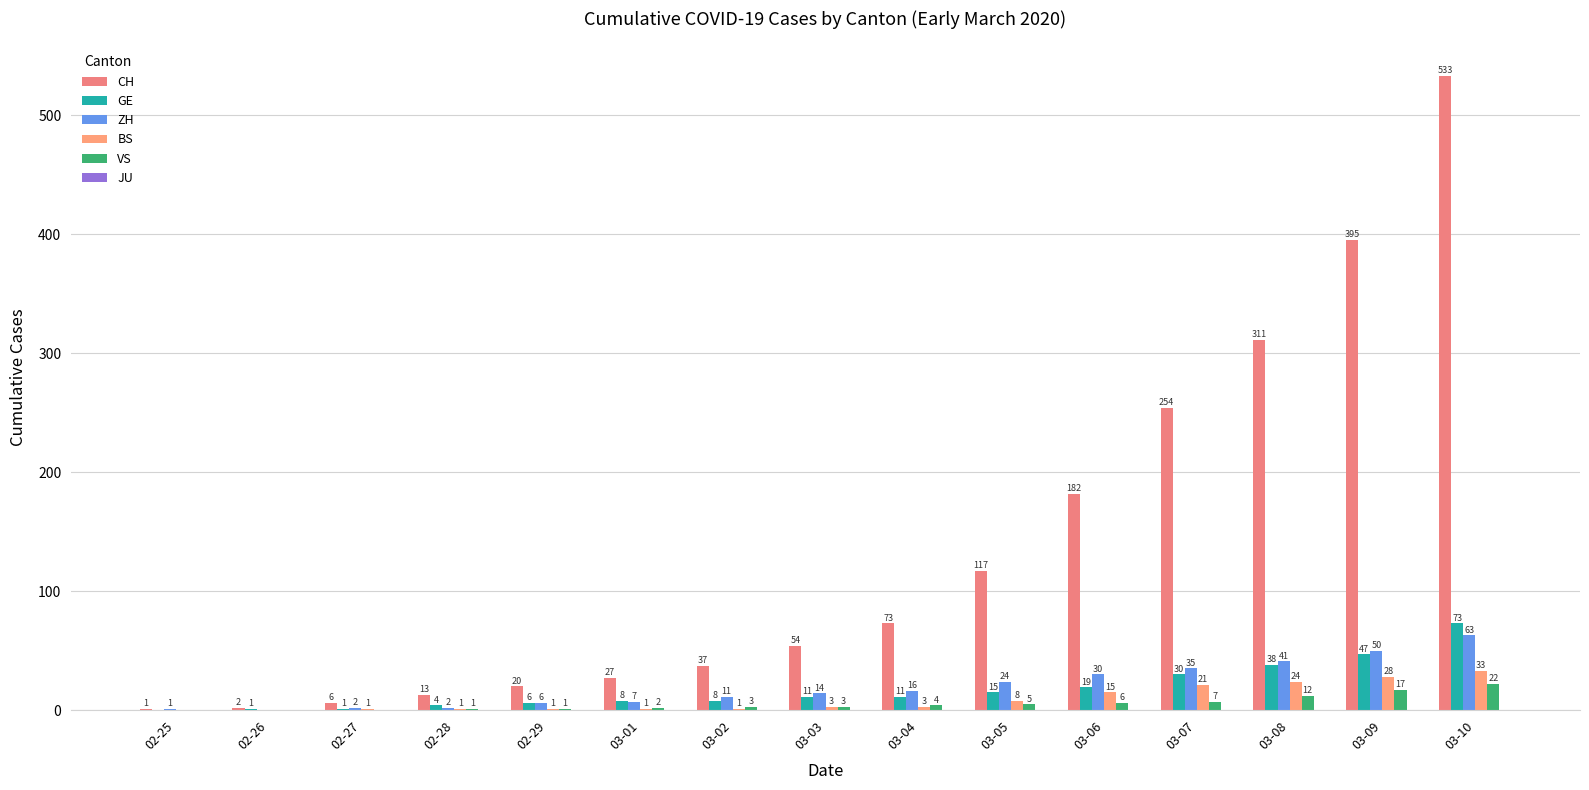

What is the maximum value for VS?

22